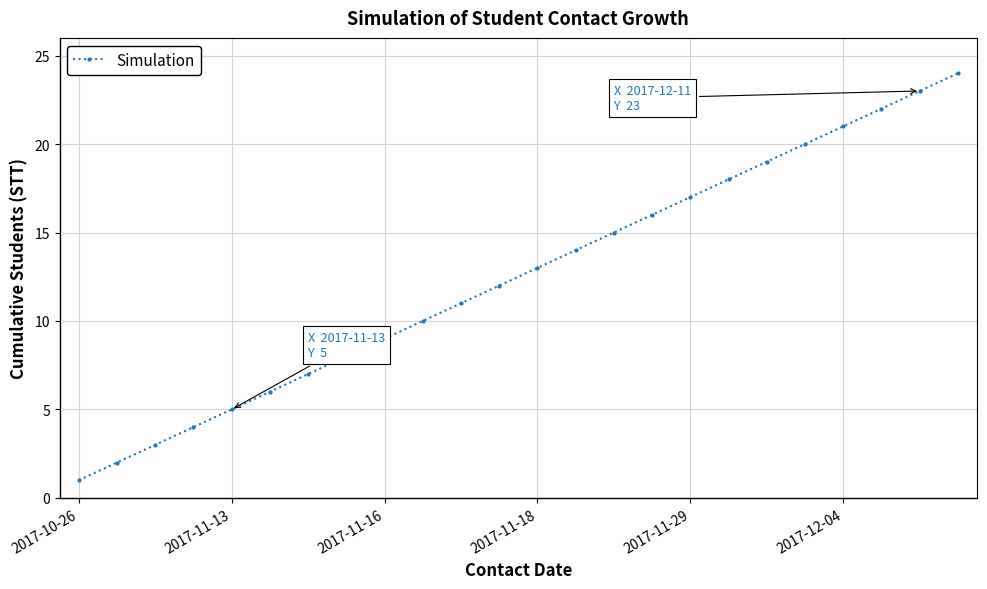

How many lines are shown in the chart?

1